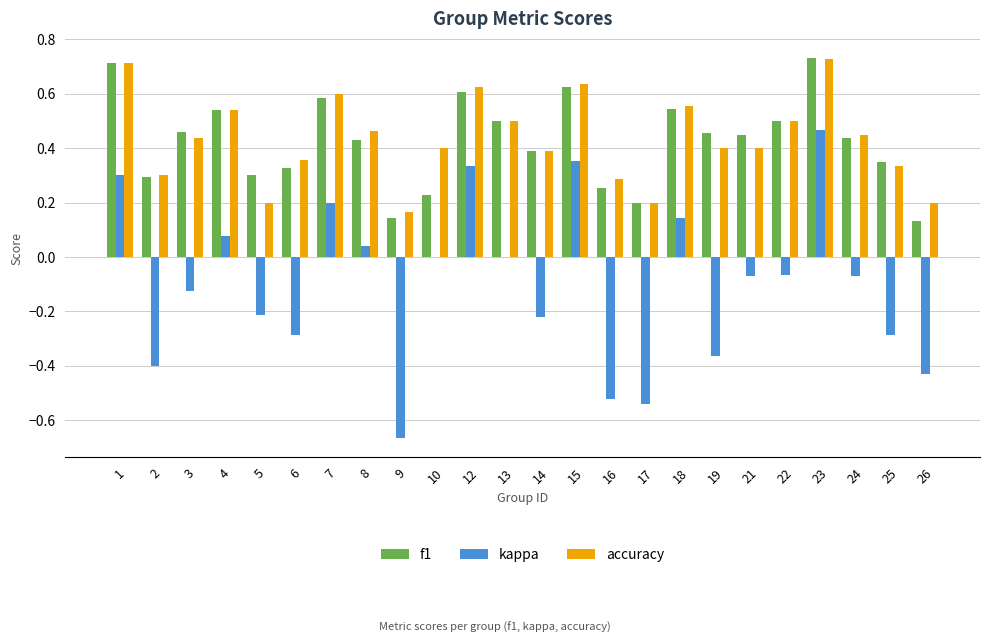

Is it true that accuracy equals 0.1 at 17?

False